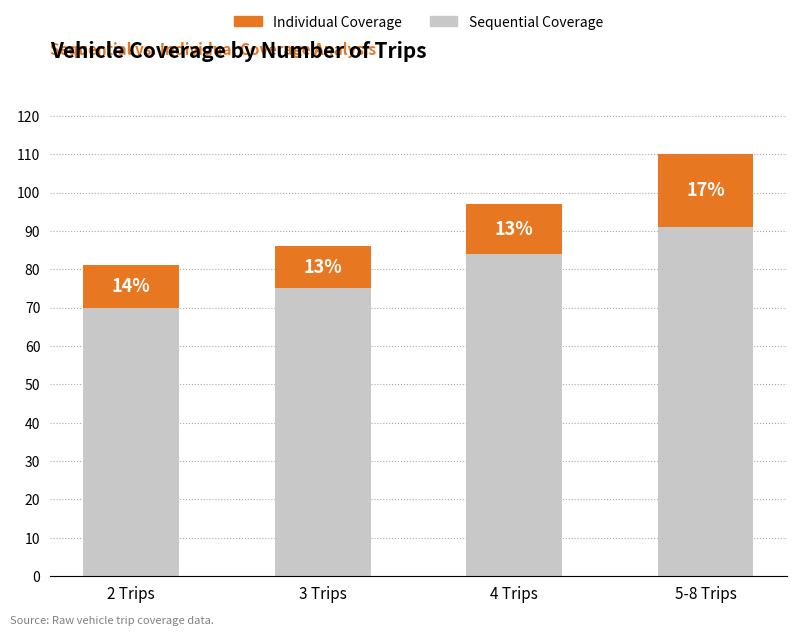

Count the Sequential Coverage values in the range 75 to 91.

3